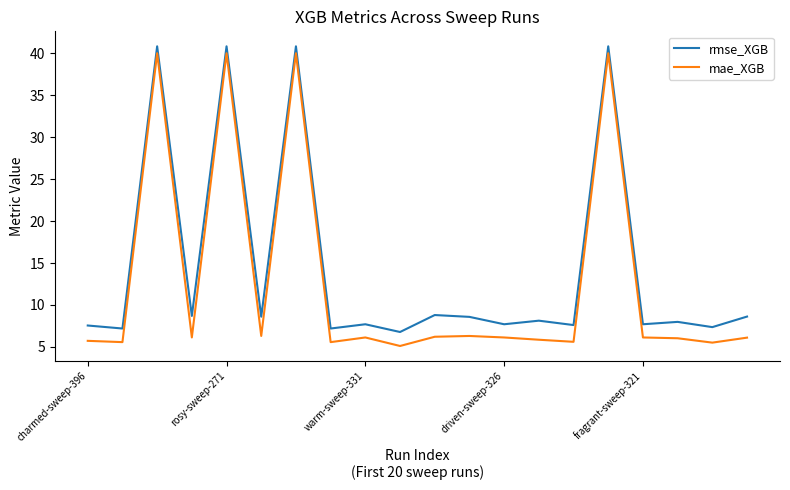

Which series has the largest total across all categories?

rmse_XGB